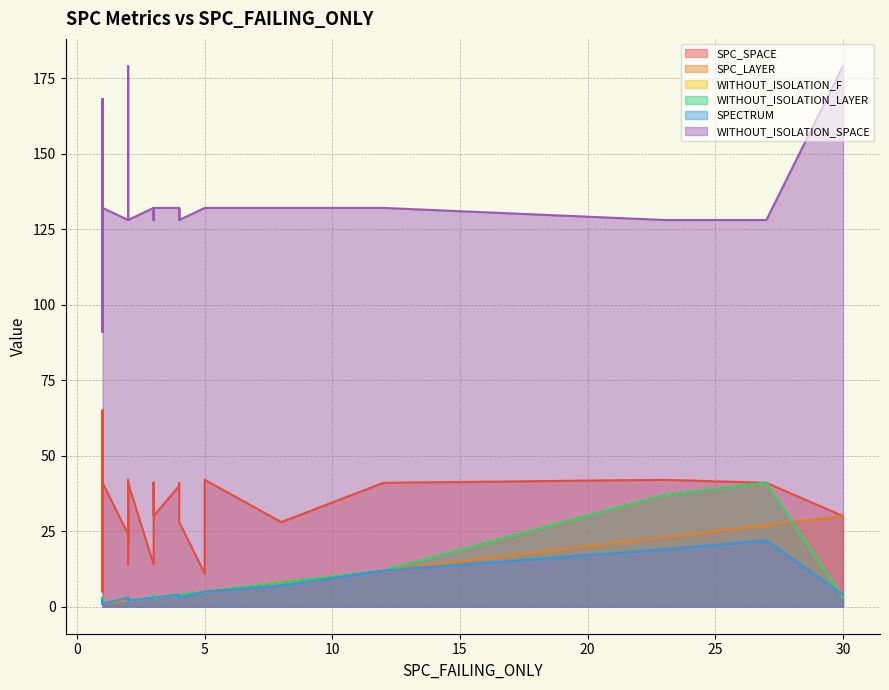

Where does the WITHOUT_ISOLATION_LAYER series first go above 3?

5